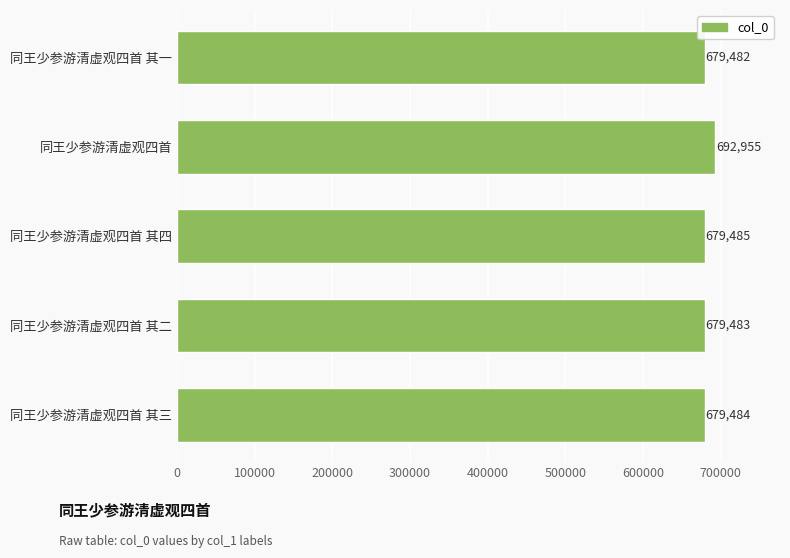

What is the sum of all values?

3410889